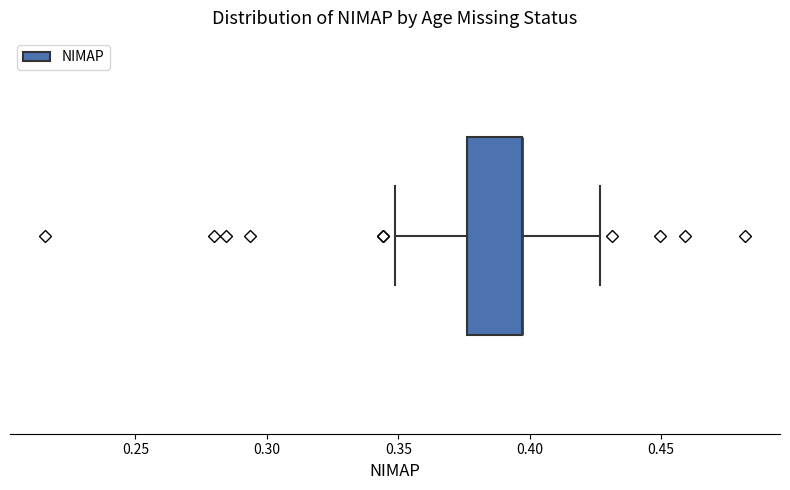

Transcribe this box plot: give where the median line is, the range the box spans, and where the two whiskers end, as read against the x-axis. The values are not printed on the chart, so give them approximately, as read against the axis.

median 0.395 (drawn on the box's right edge), box 0.375 to 0.395, whiskers 0.350 to 0.425